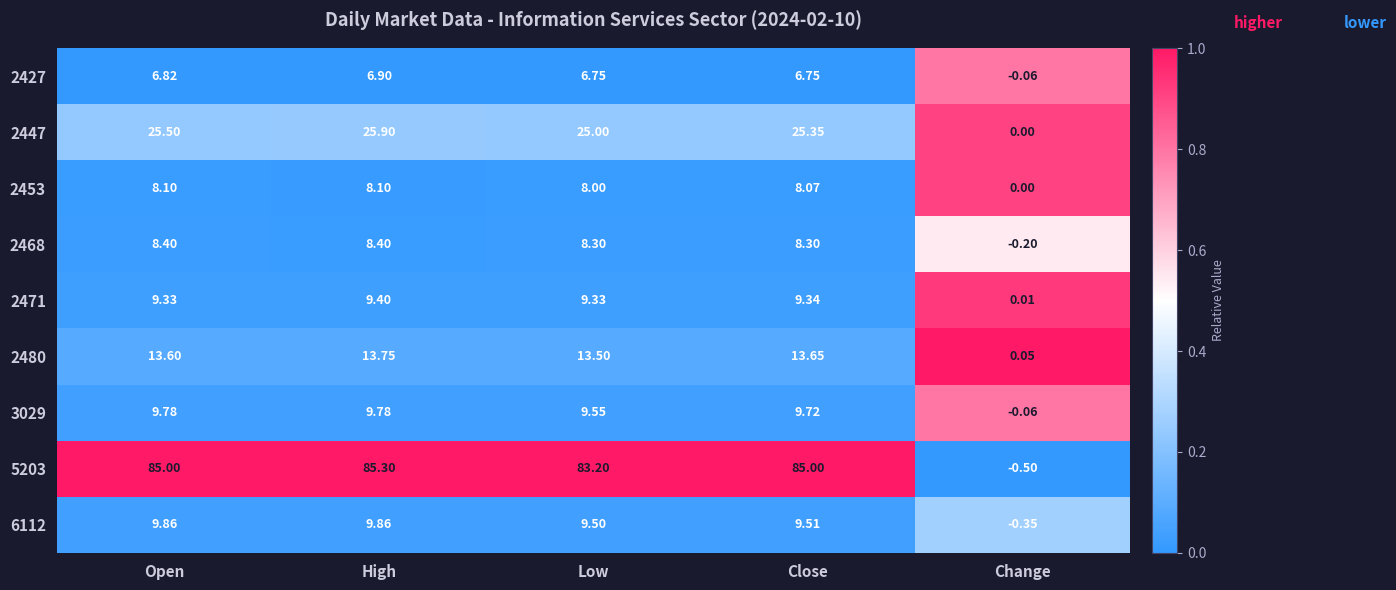

What is the spread (max minus min) of values at Open?

78.2